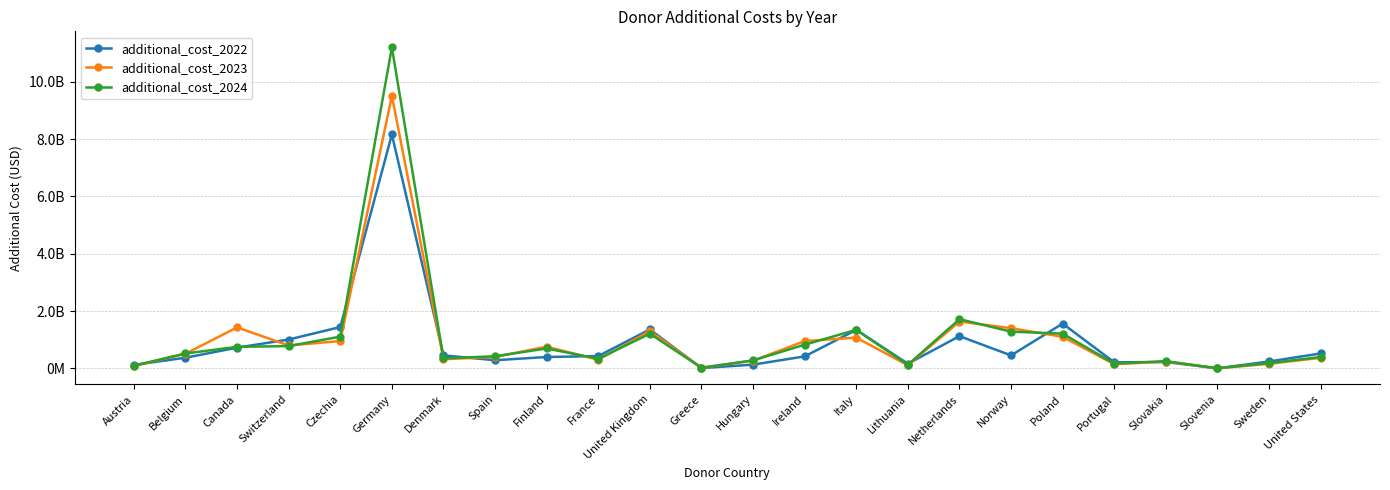

Which series changed the most between Switzerland and Ireland?

additional_cost_2022